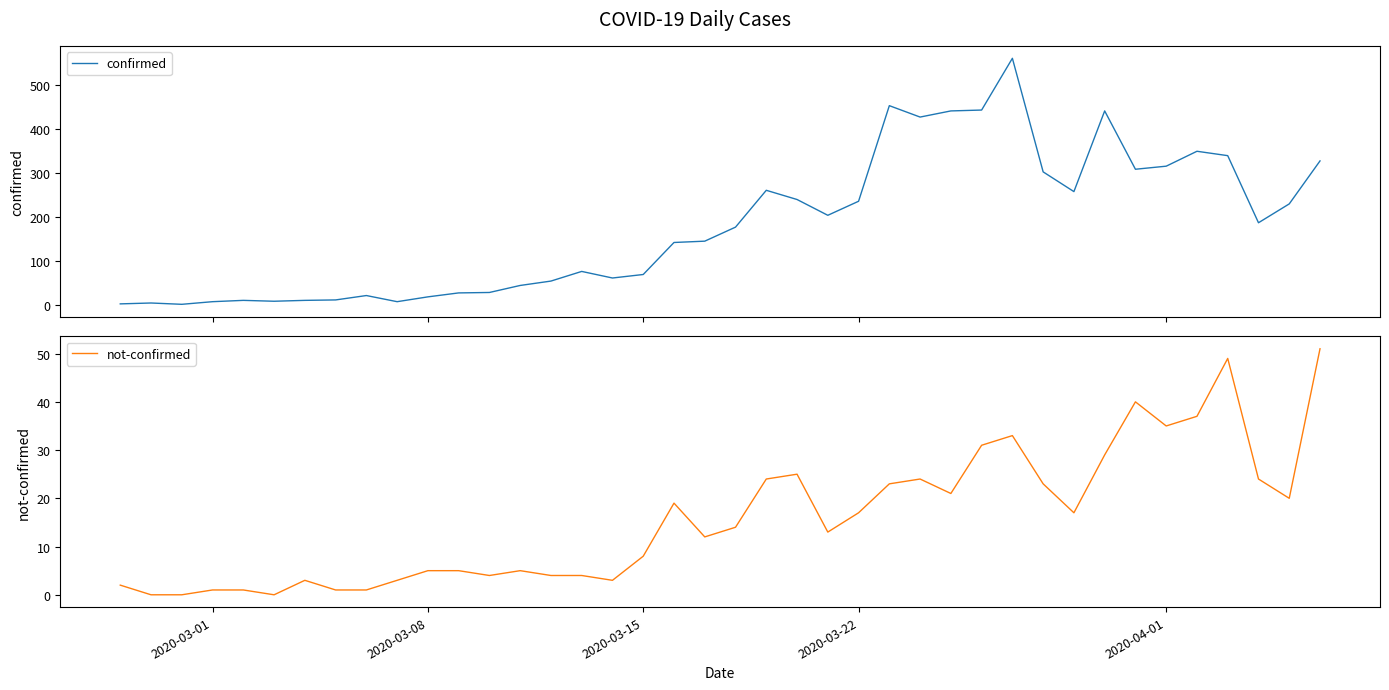

What is the maximum value for confirmed?

562